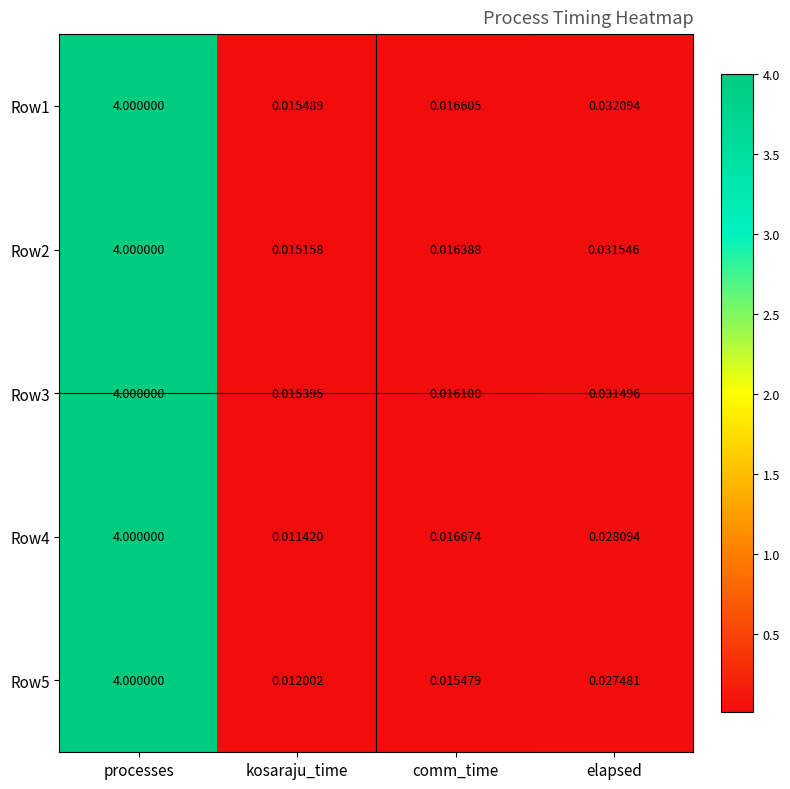

What is the maximum value shown in the chart?

4.0